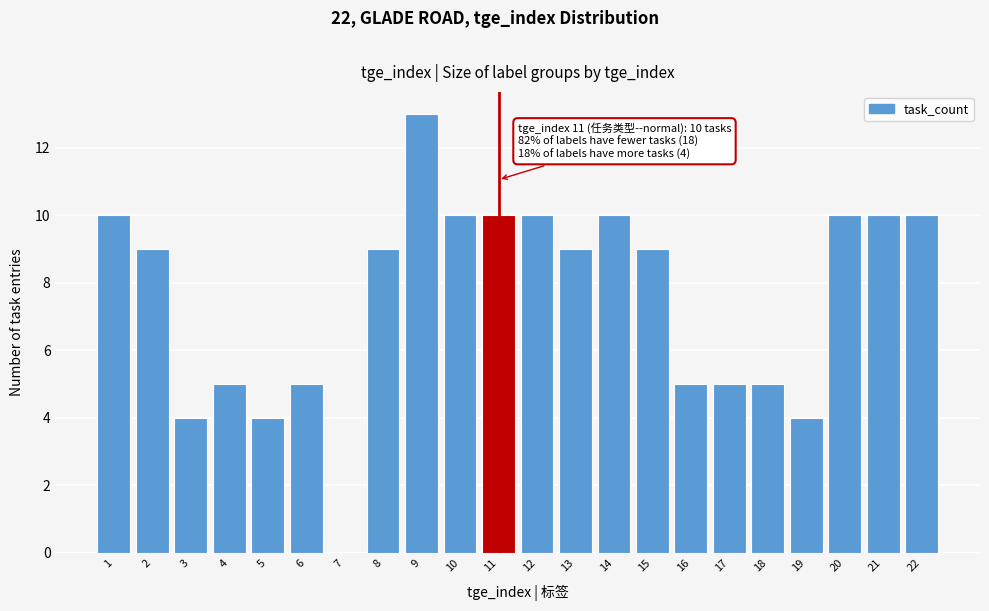

Reading right to left, what are all the values shown in this chart?

22=10	21=10	20=10	19=4	18=5	17=5	16=5	15=9	14=10	13=9	12=10	11=10	10=10	9=13	8=9	7=0	6=5	5=4	4=5	3=4	2=9	1=10